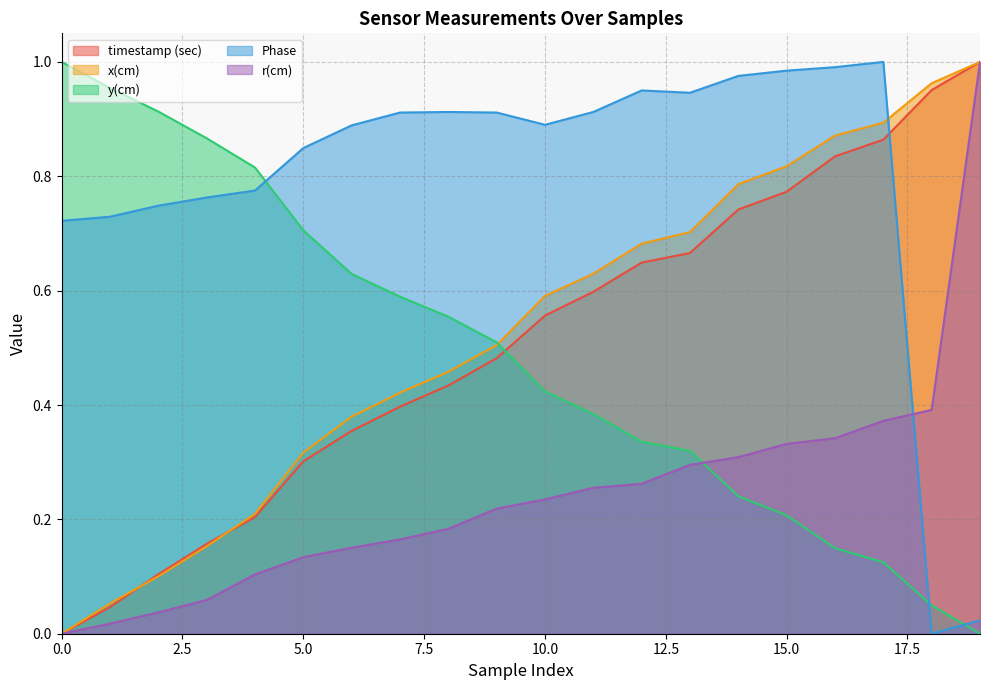

What are all the series names shown in the legend?

timestamp (sec), x(cm), y(cm), Phase, r(cm)